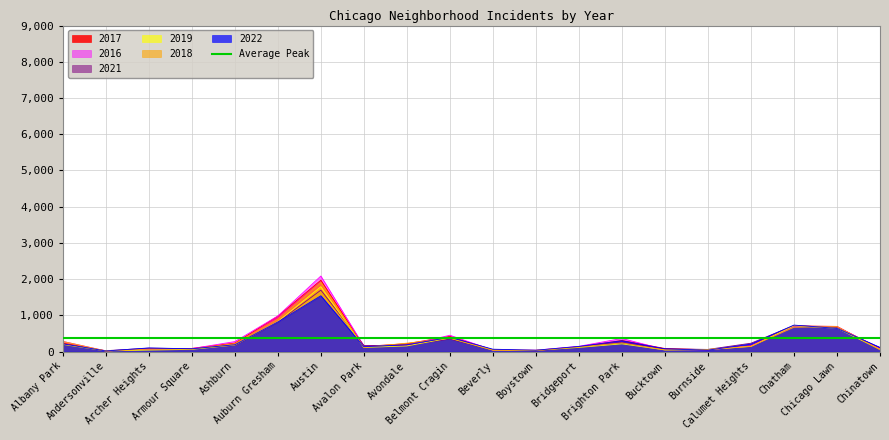

What value does the 2022 series have at Ashburn, to the nearest 10?

190